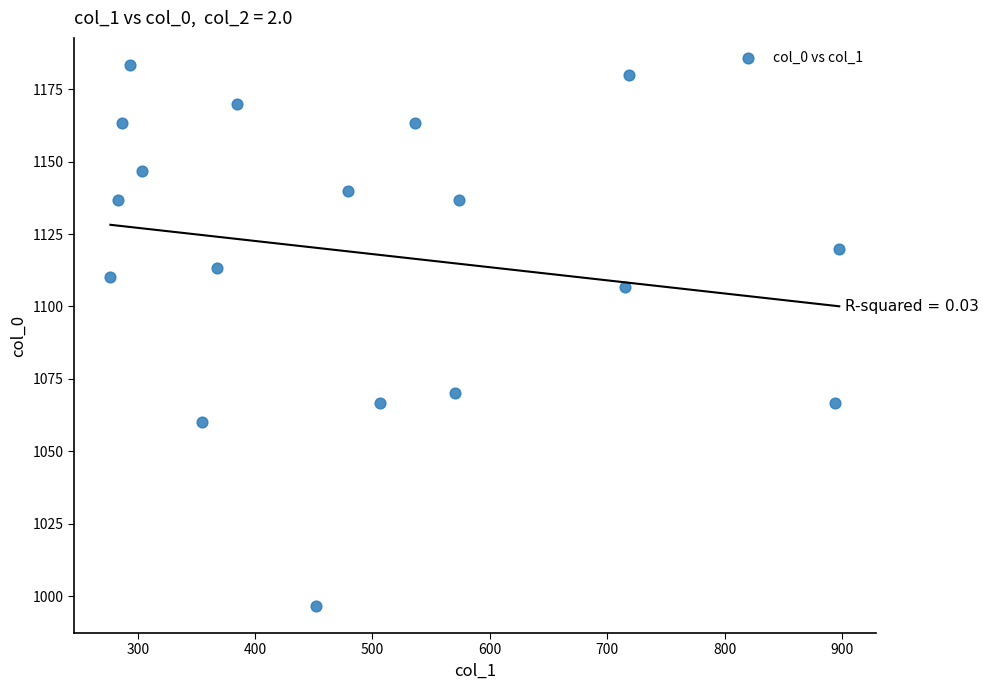

What is the range of Y values (max minus min)?

186.7